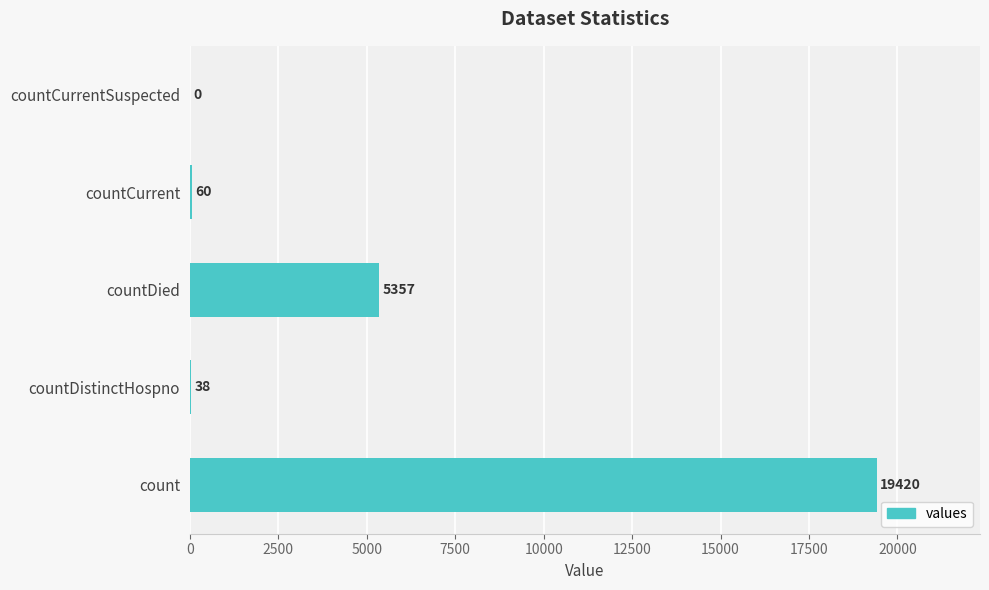

How many series are shown in this chart?

1